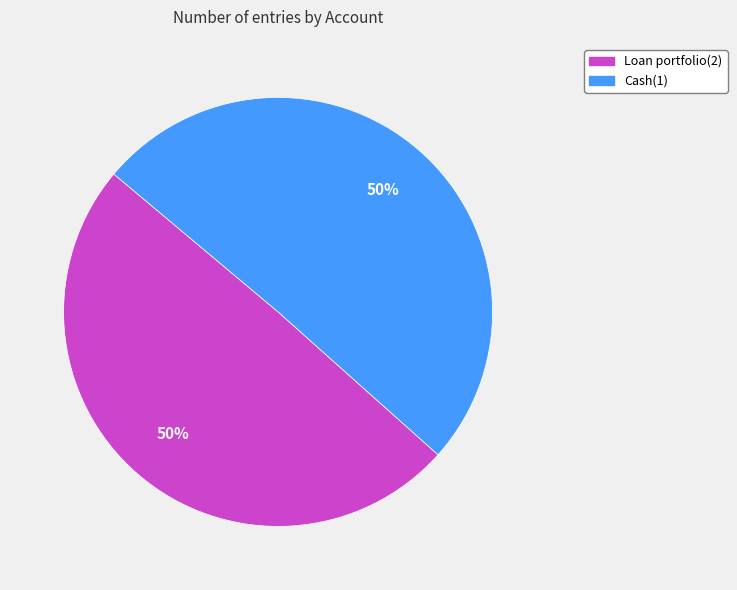

Is it true that Cash(1) is 50% of the pie?

True